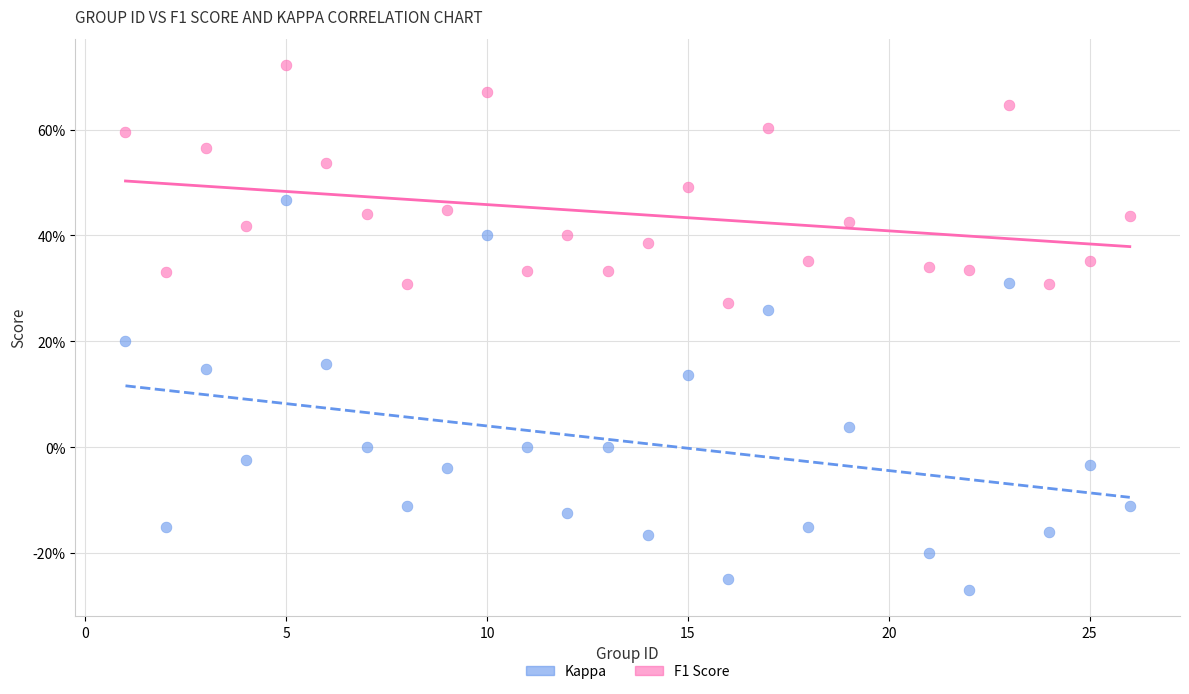

Which series has the widest spread of Y values?

Kappa